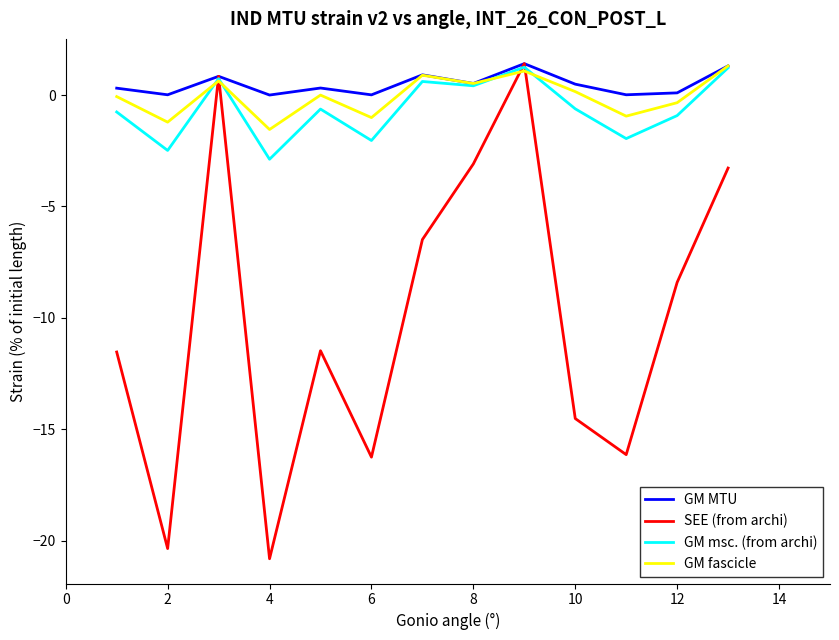

Does the chart display data point markers on the line(s)?

No